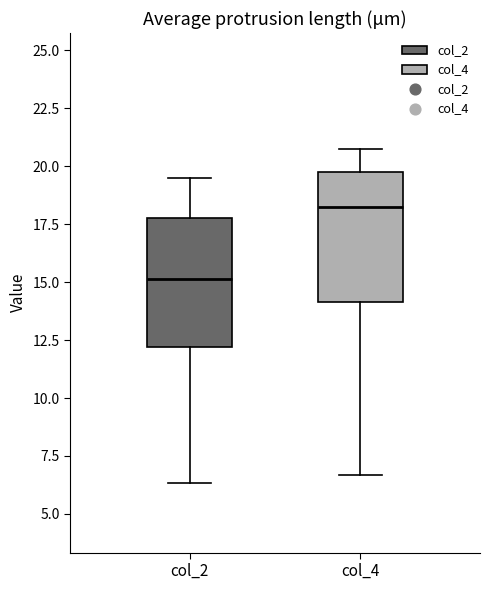

Where does the upper whisker of the box for col_2 end on the y-axis? The values are not printed on the chart, so give them approximately, as read against the axis.

19.5